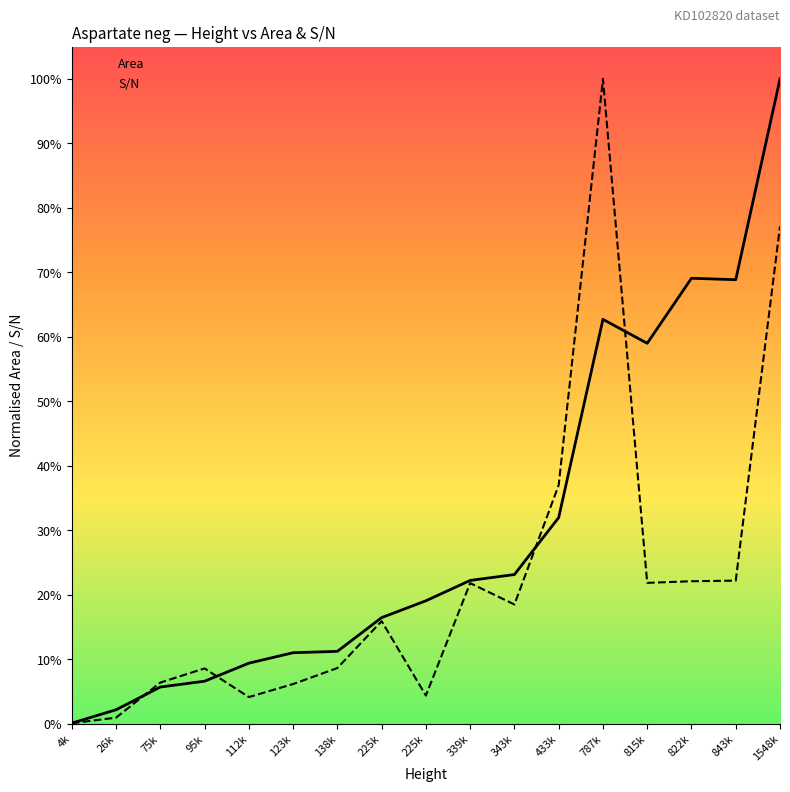

Which label corresponds to the largest value in the chart?

1548k